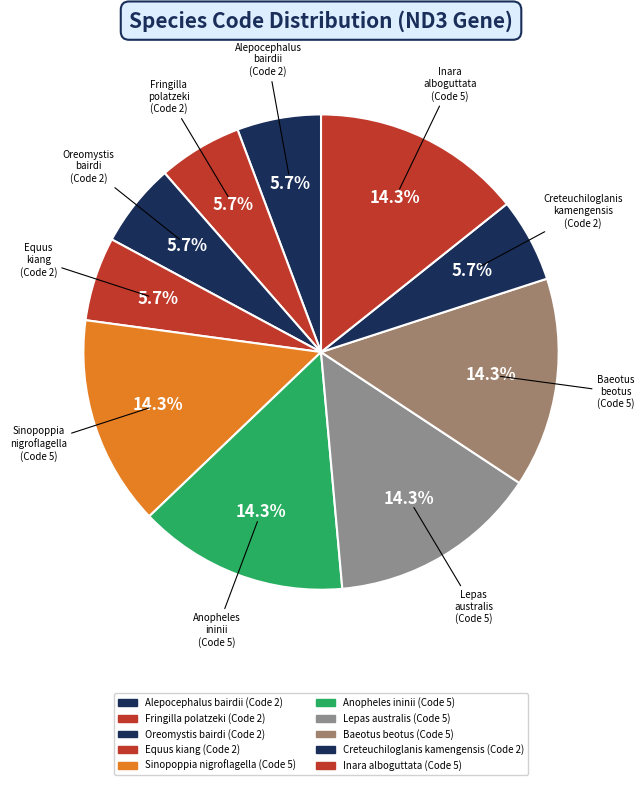

What is the largest slice in the pie chart?

Sinopoppia nigroflagella